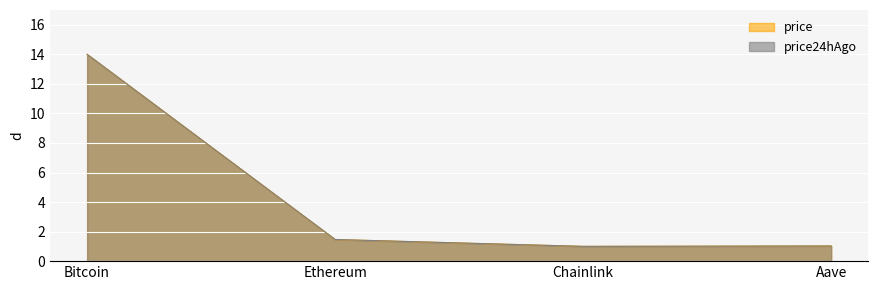

At which label does price reach its peak?

Bitcoin